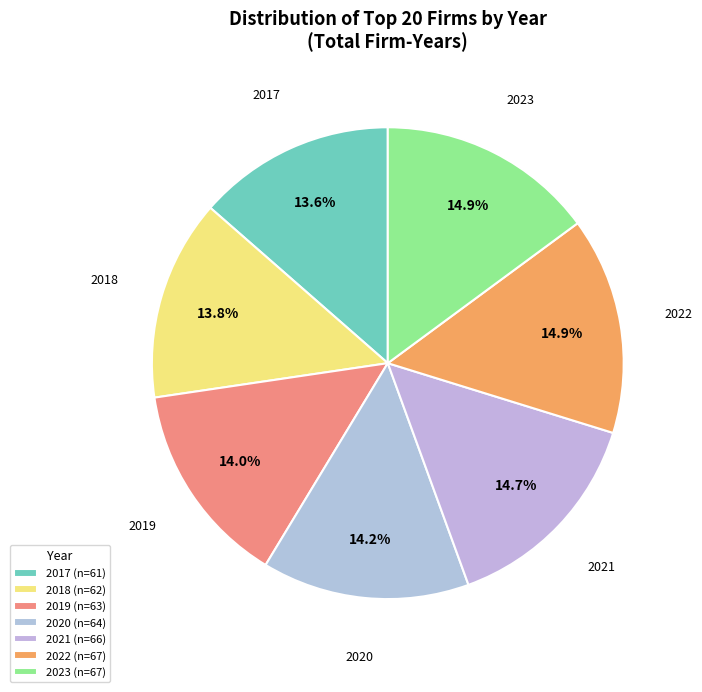

Is it true that 2021 is 15% of the pie?

True